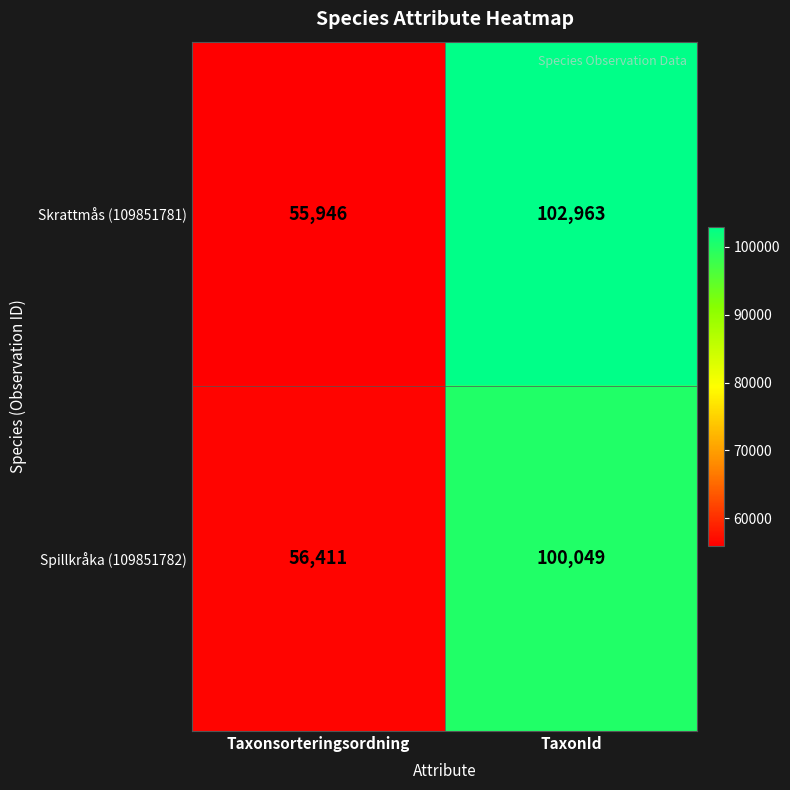

What is the total value across all series at Taxonsorteringsordning?

112357